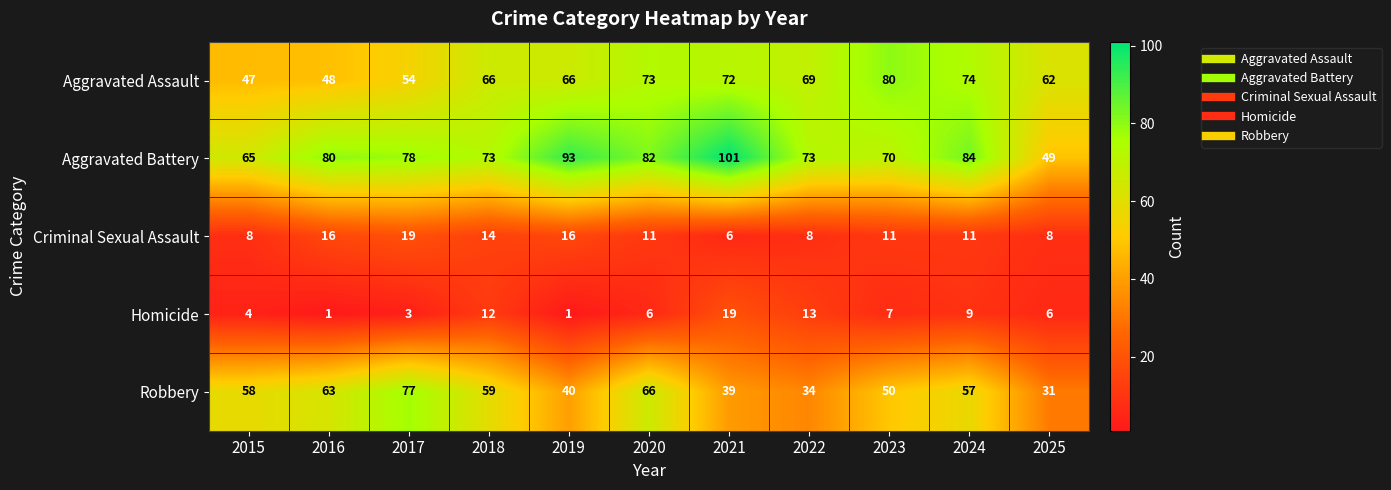

Is it true that Aggravated Battery equals 133 at 2024?

False